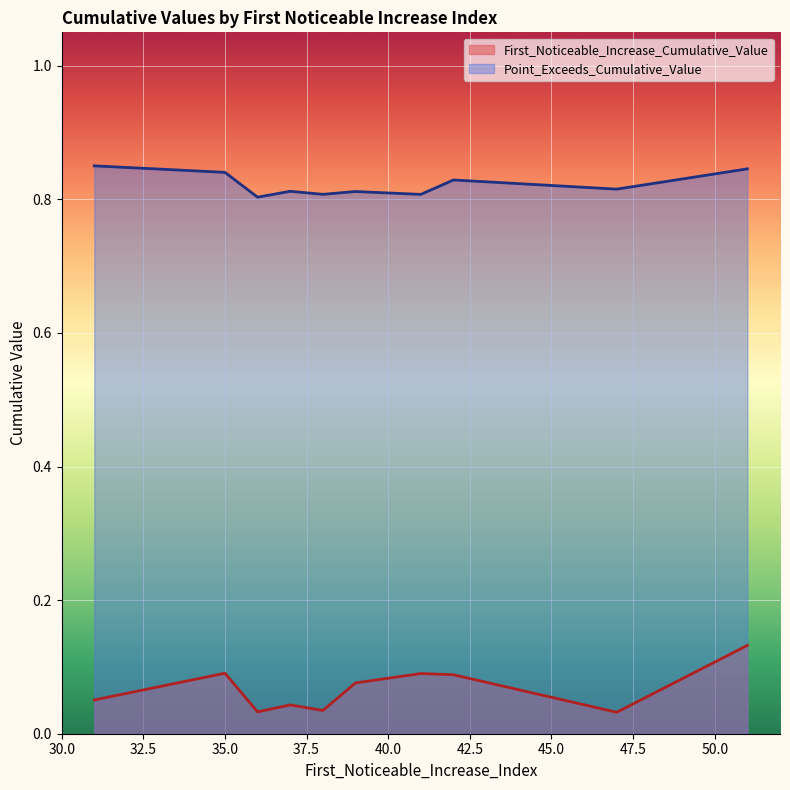

At how many categories does at least one series exceed 0?

10